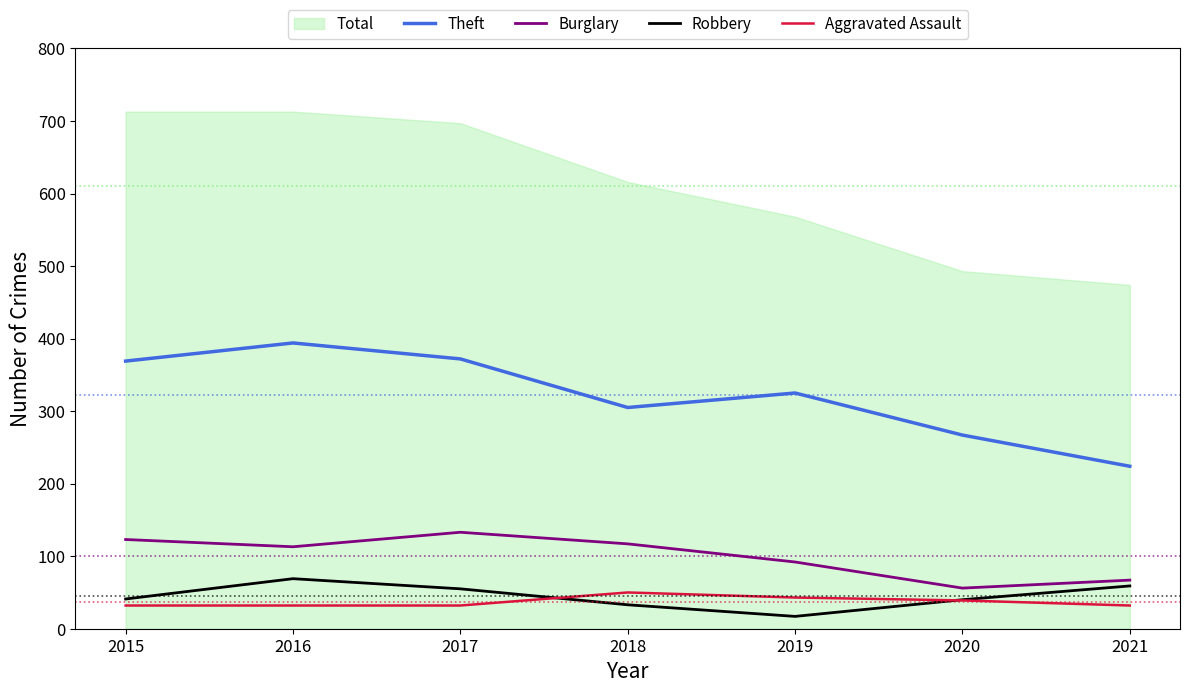

In Burglary, how many points are higher than both neighbors (excluding endpoints)?

1